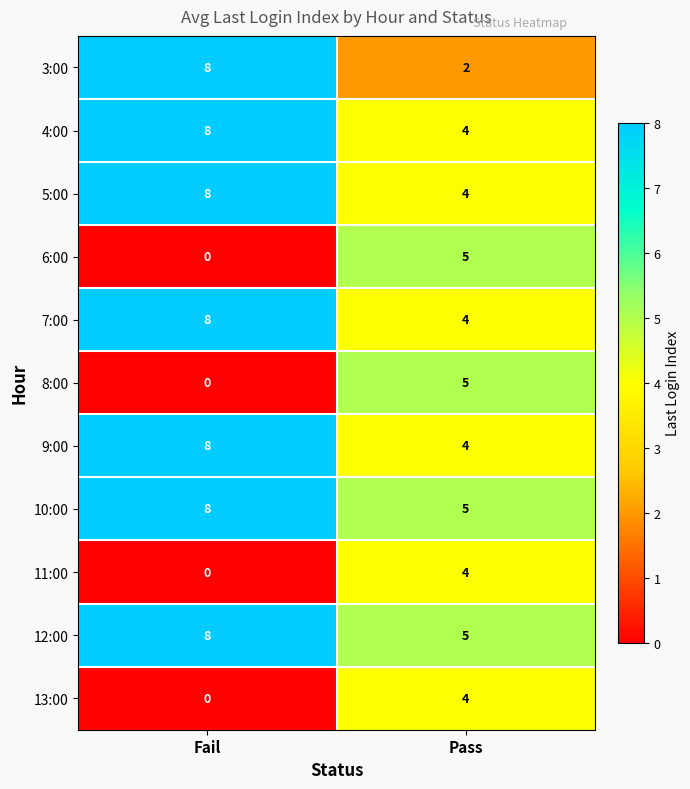

What is the maximum value shown in the chart?

8